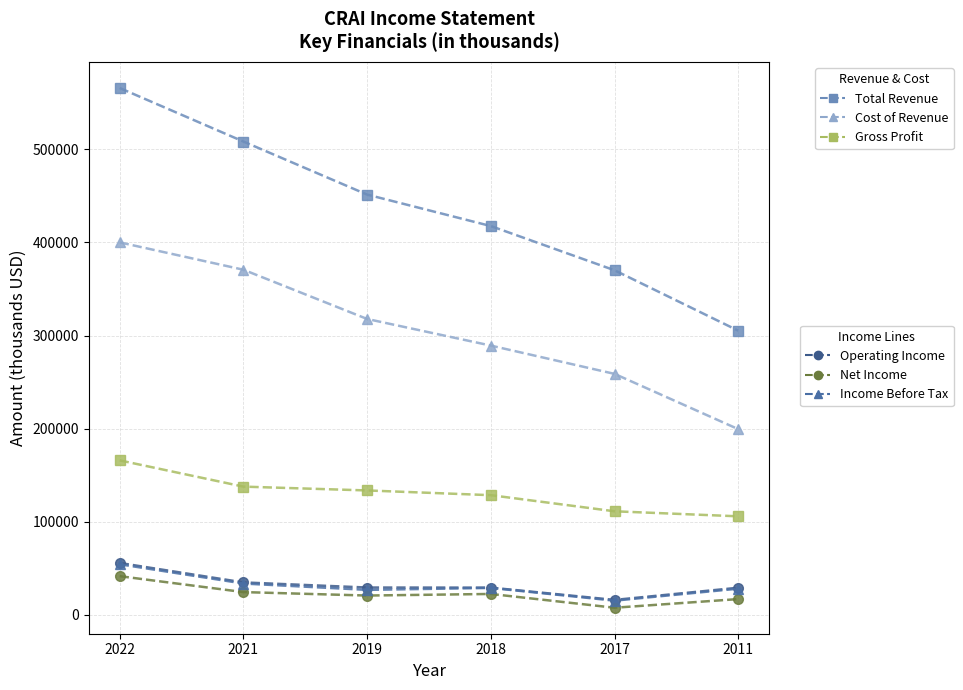

What is the maximum value shown in the chart?

565900